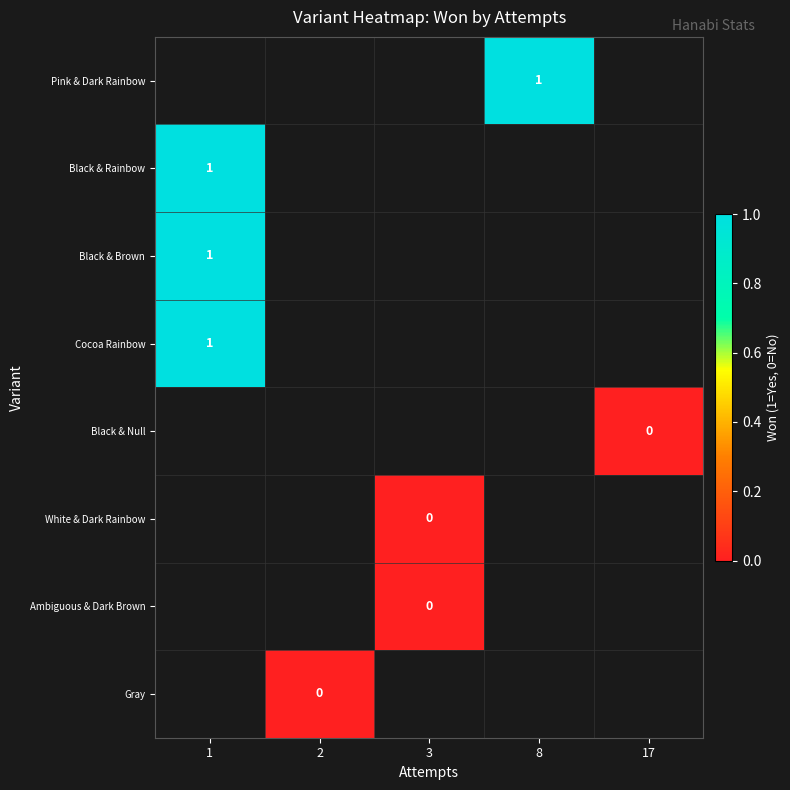

Count the number of categories in the chart.

5